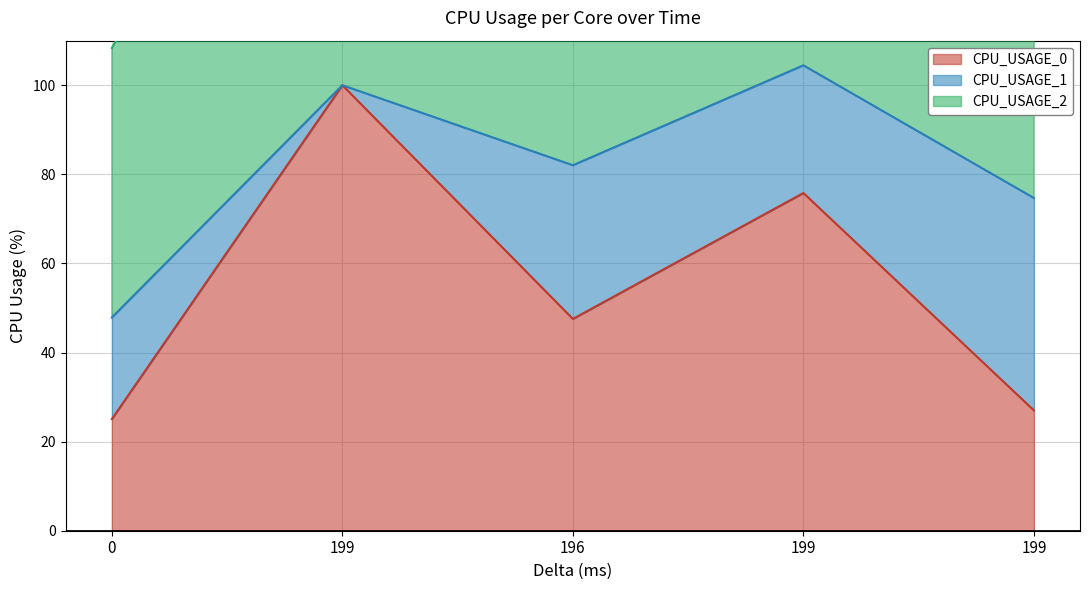

True or false: CPU_USAGE_1 and CPU_USAGE_2 intersect in this chart.

True